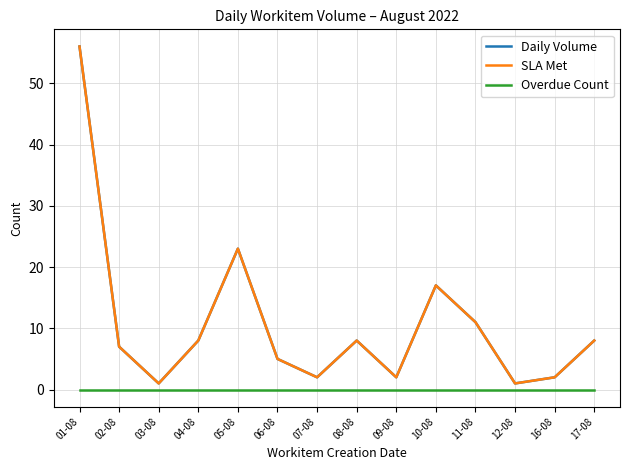

Between 06-08 and 08-08, which series saw the biggest shift?

Daily Volume